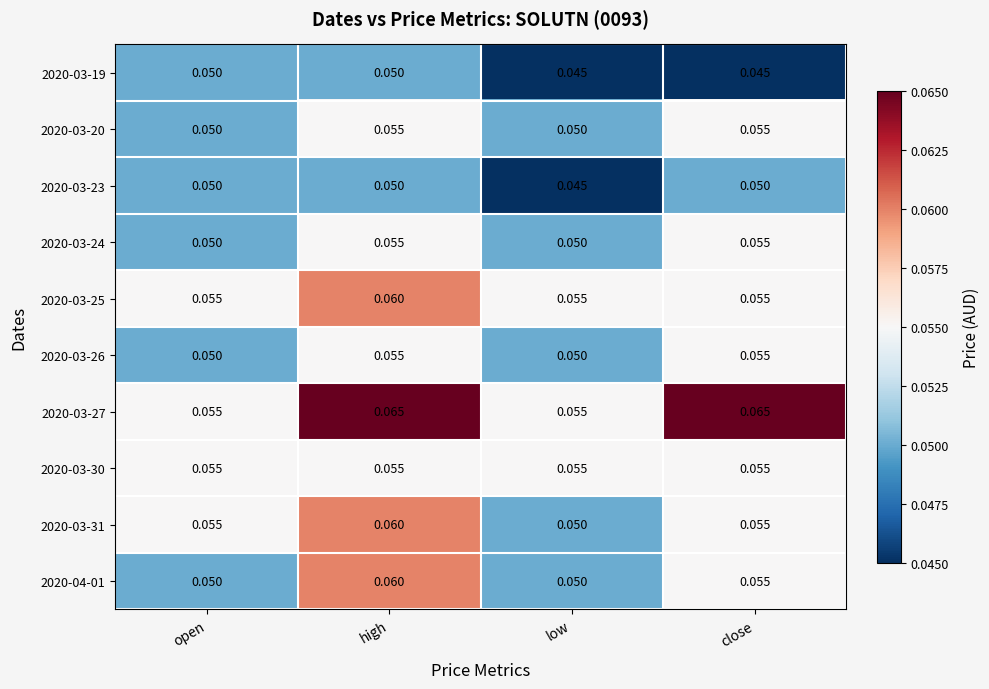

Is the value of 2020-03-31 at low greater than the value of 2020-03-30 at close?

No